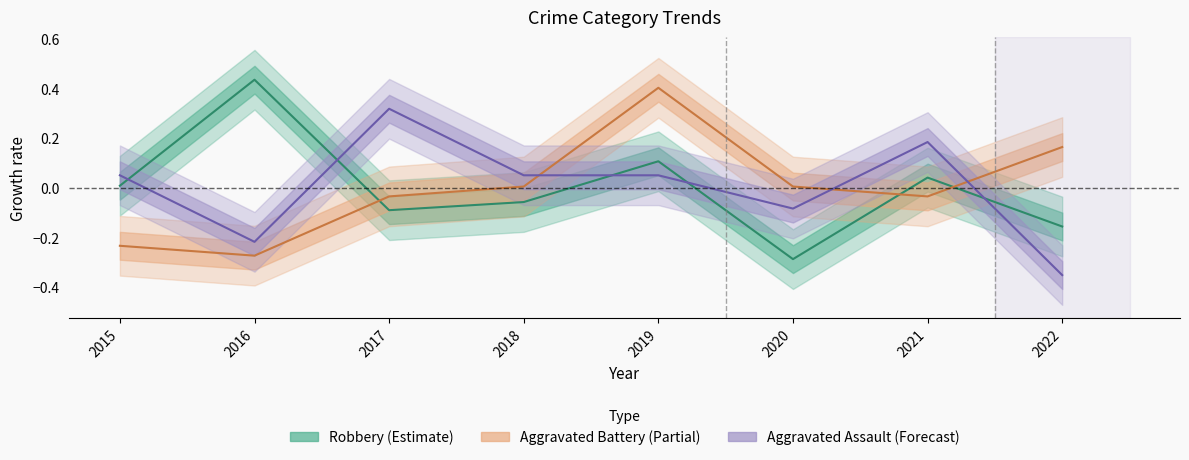

What is the lowest value of the Aggravated Assault (Forecast) series?

-0.4